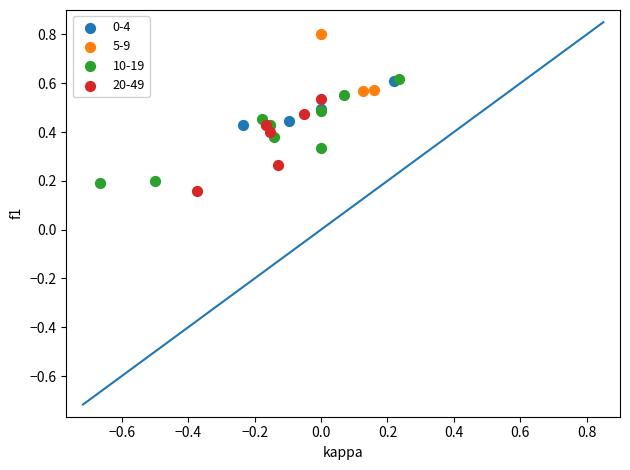

Which series reaches the maximum Y coordinate?

5-9